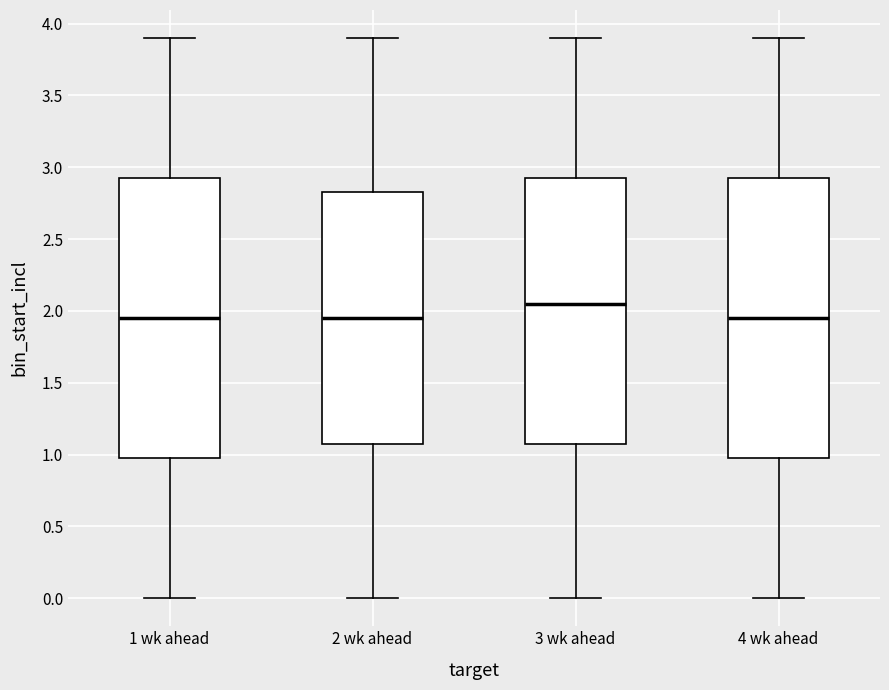

Reading left to right, read every box against the y-axis: the position of its median line, the range the box covers, and the ends of its whiskers. The values are not printed on the chart, so give them approximately, as read against the axis.

1 wk ahead: median 1.95, box 1.00 to 2.95, whiskers 0.00 to 3.90
2 wk ahead: median 1.95, box 1.10 to 2.85, whiskers 0.00 to 3.90
3 wk ahead: median 2.05, box 1.10 to 2.95, whiskers 0.00 to 3.90
4 wk ahead: median 1.95, box 1.00 to 2.95, whiskers 0.00 to 3.90